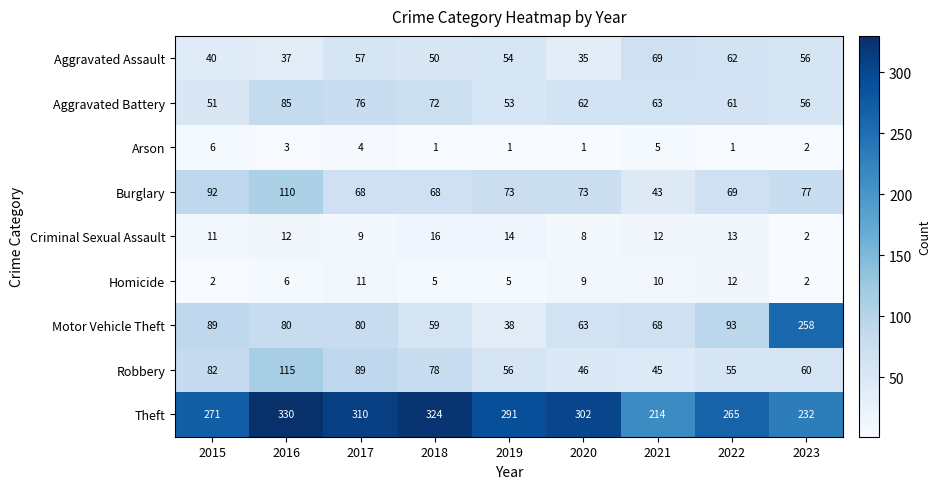

How many distinct data groups are displayed?

9